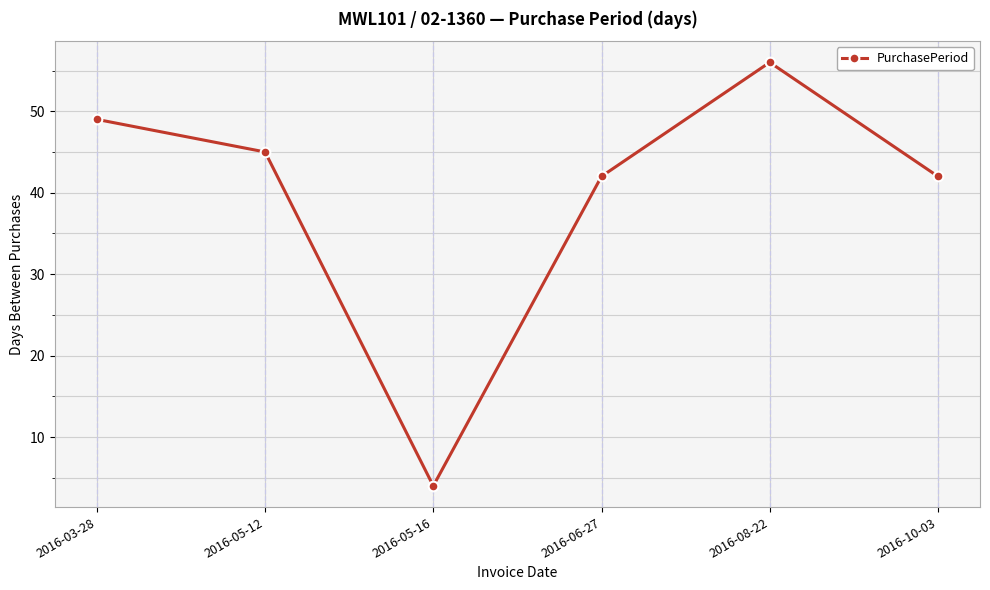

Which has a higher value, 2016-05-12 or 2016-06-27?

2016-05-12